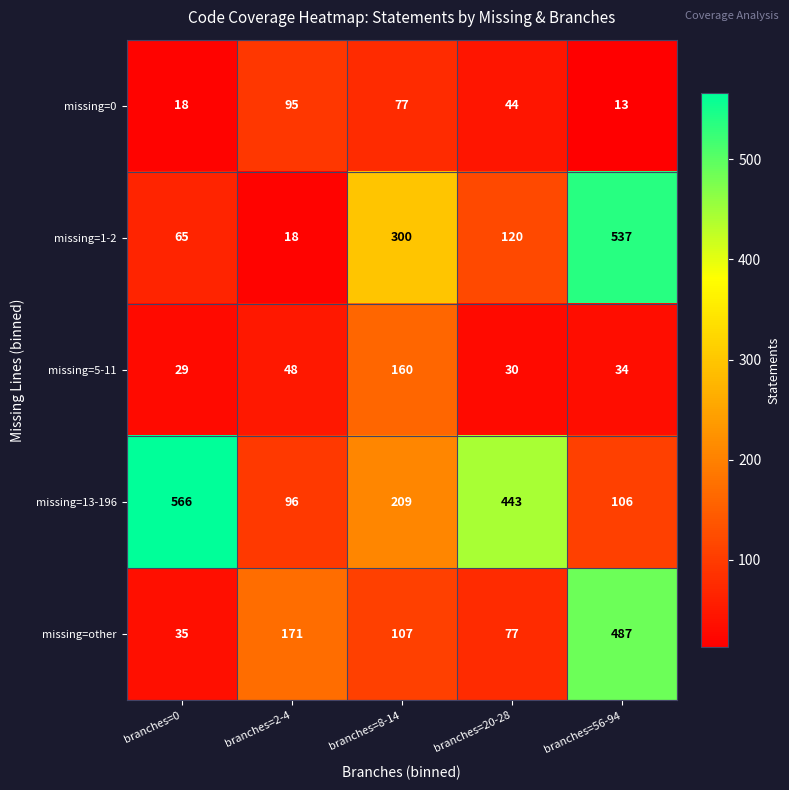

Rank the series at branches=8-14 from highest to lowest value.

missing=1-2, missing=13-196, missing=5-11, missing=other, missing=0